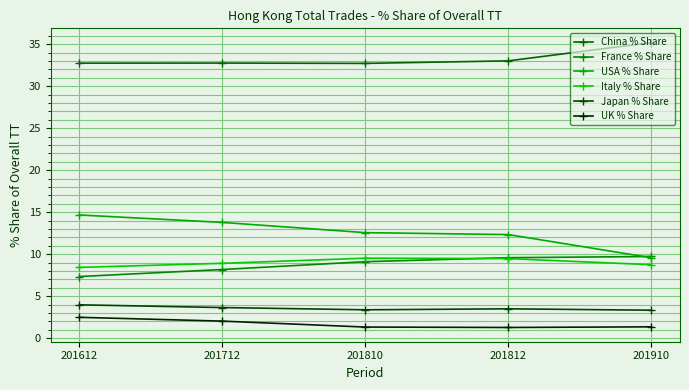

Which category has the highest value in the UK % Share series?

201612